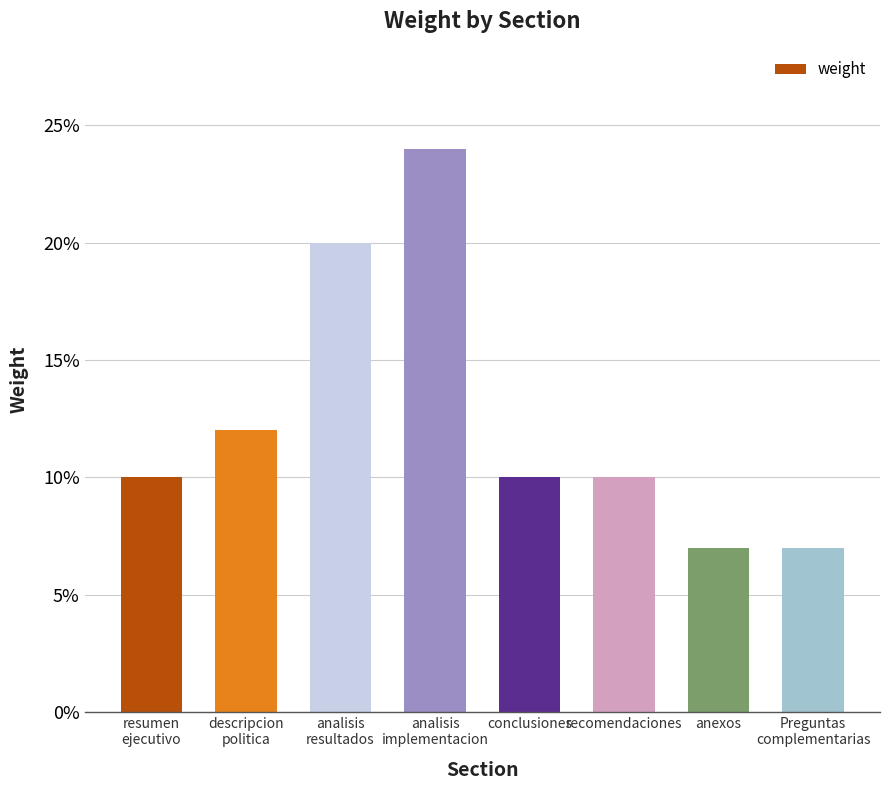

Does the chart contain any negative values?

No